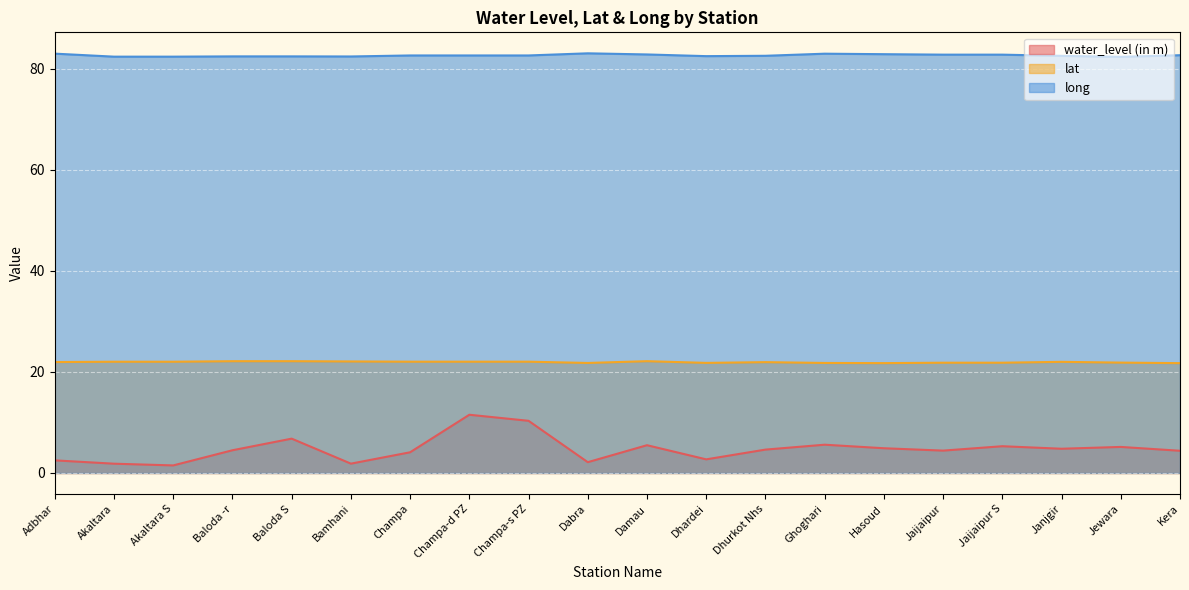

Which series has the largest total across all categories?

long